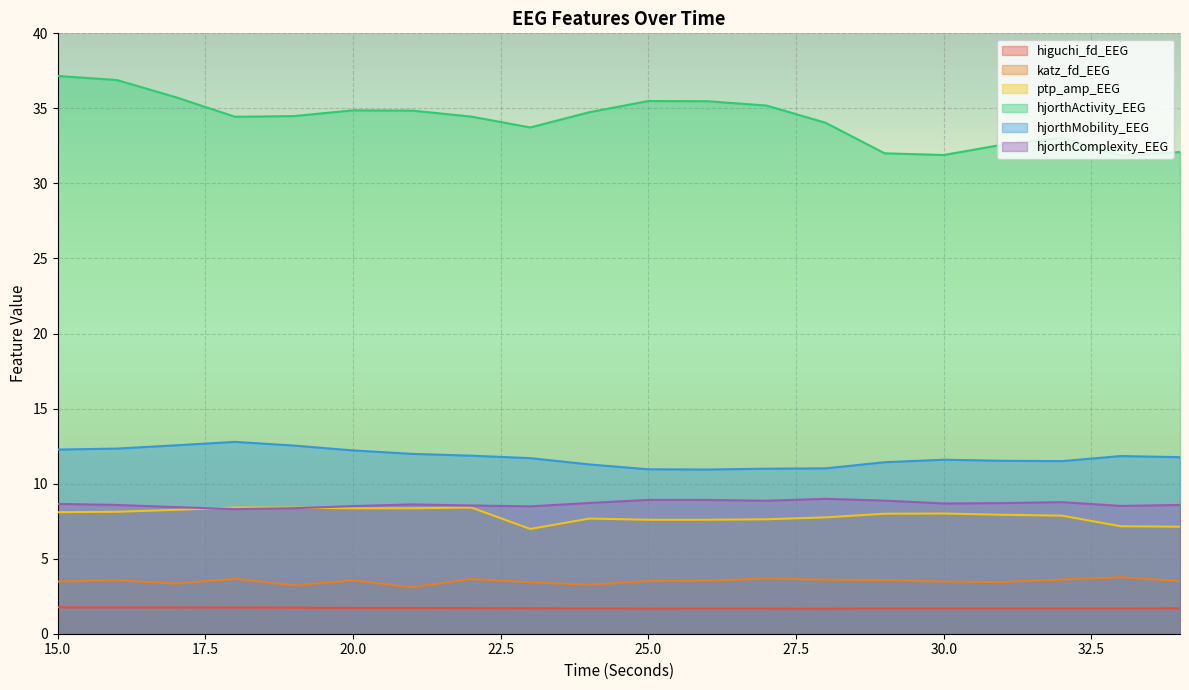

What is the difference between the second highest and minimum values in the higuchi_fd_EEG series?

0.1